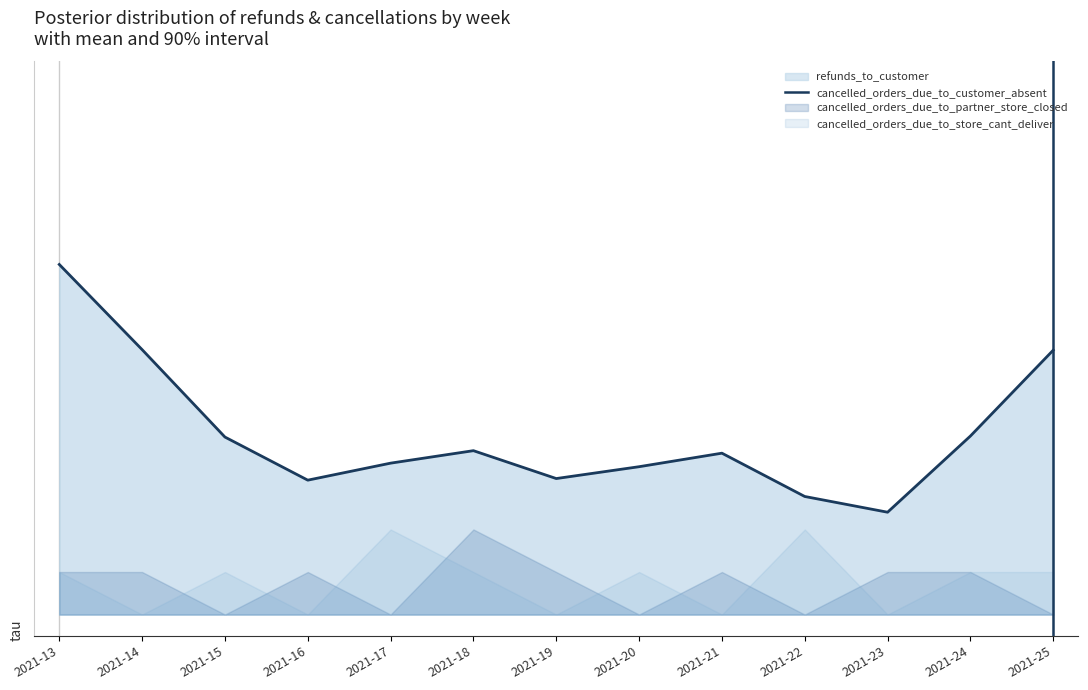

Read the value at 2021-25.

1